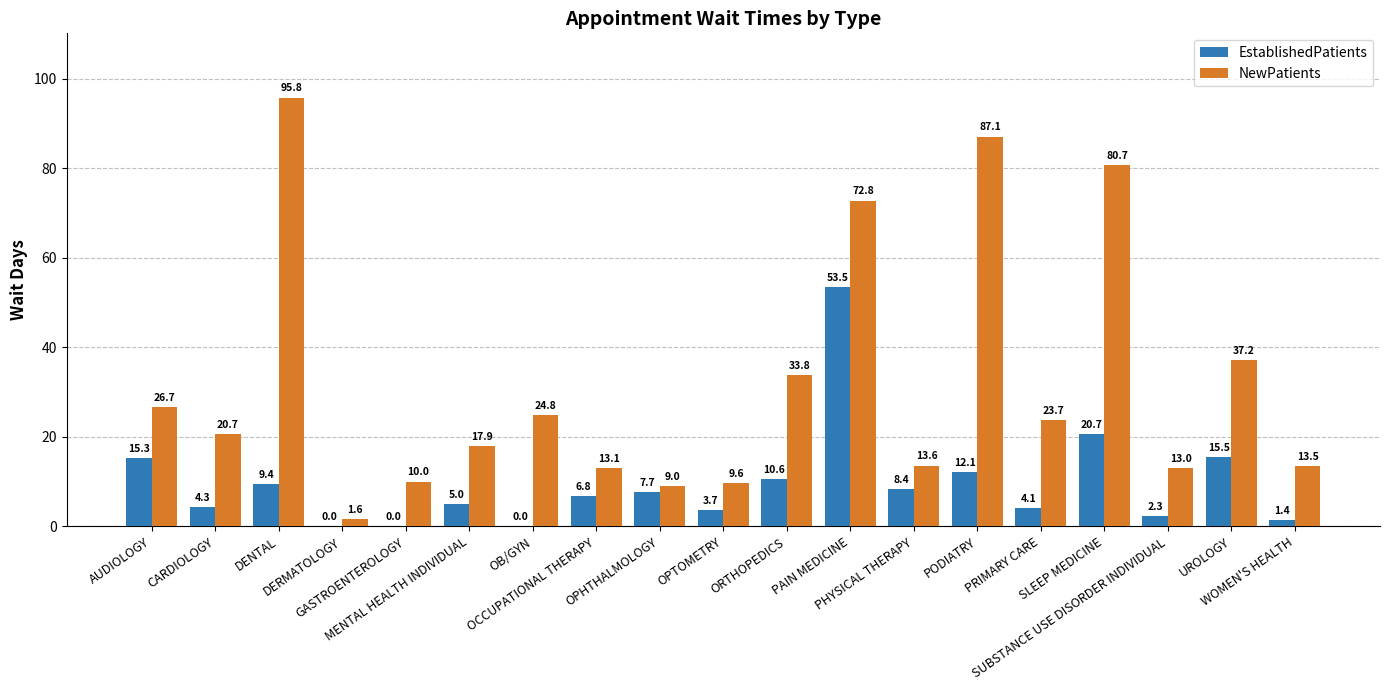

What is the sum of the NewPatients values at CARDIOLOGY and OCCUPATIONAL THERAPY?

33.8